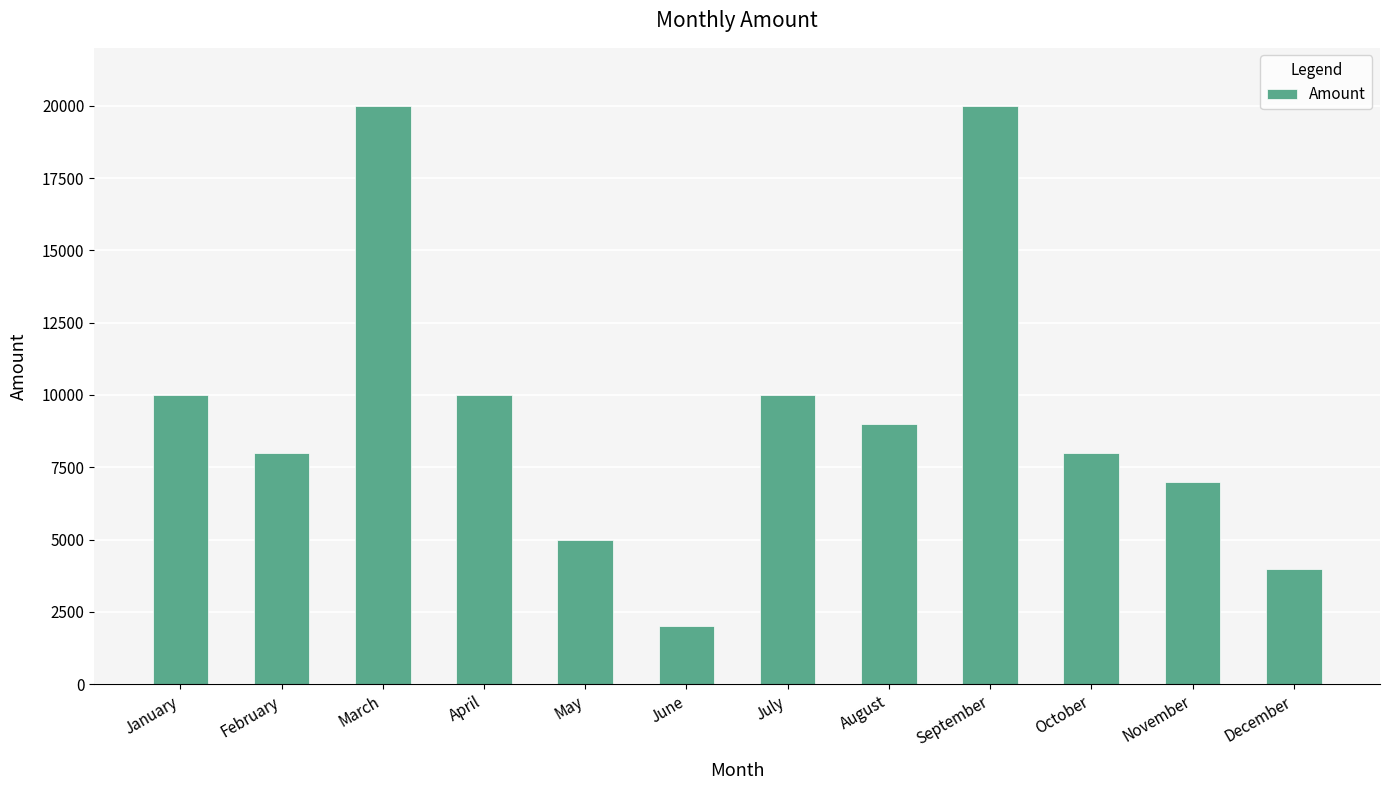

The value at November is 7000. True or false?

True